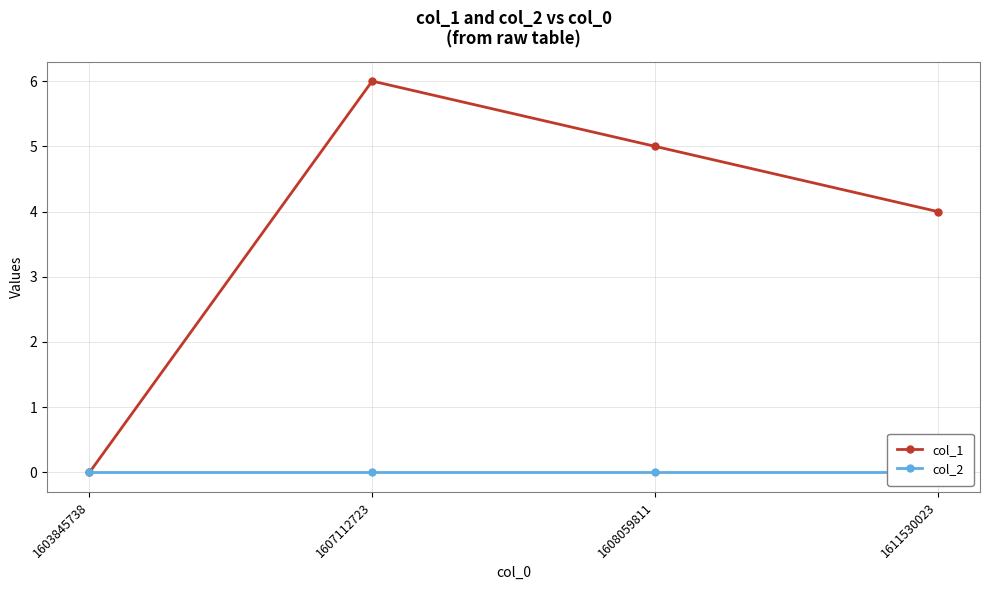

Reading right to left, extract all data points from this chart.

col_1: 4	5	6	0
col_2: 0	0	0	0